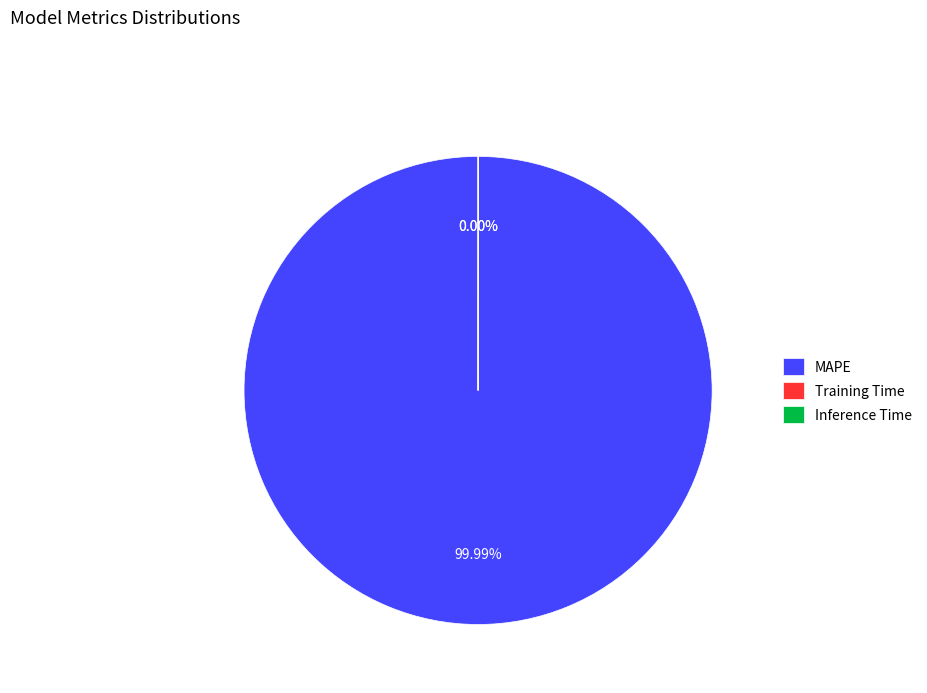

To the nearest percent, what is the average slice percentage?

33%